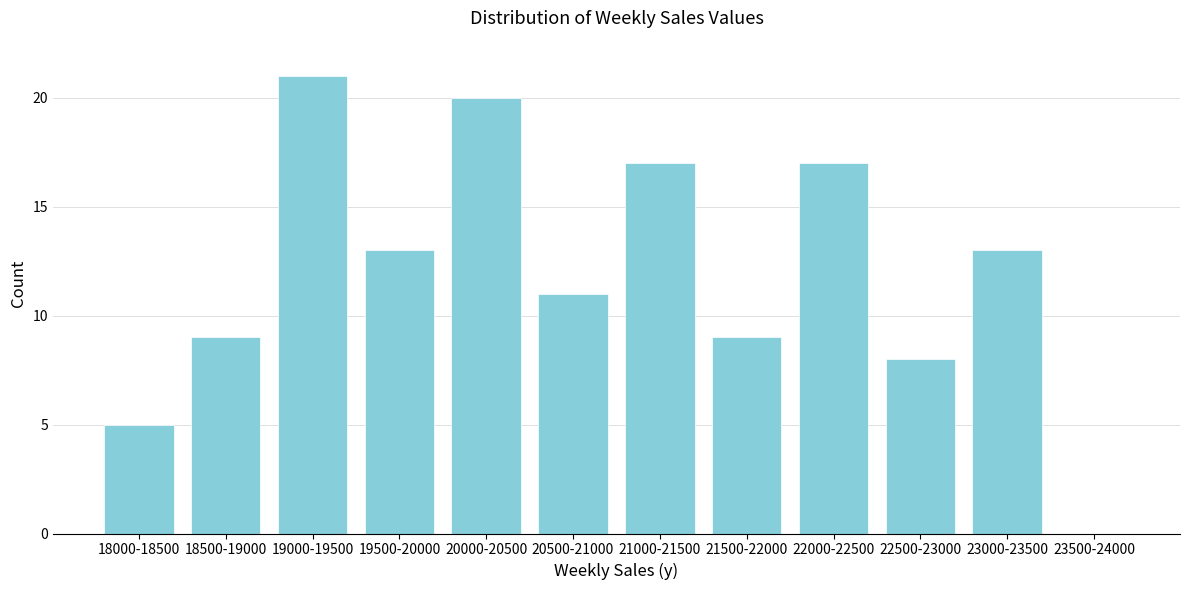

Reading left to right, extract all data points from this chart.

18000-18500=5	18500-19000=9	19000-19500=21	19500-20000=13	20000-20500=20	20500-21000=11	21000-21500=17	21500-22000=9	22000-22500=17	22500-23000=8	23000-23500=13	23500-24000=0